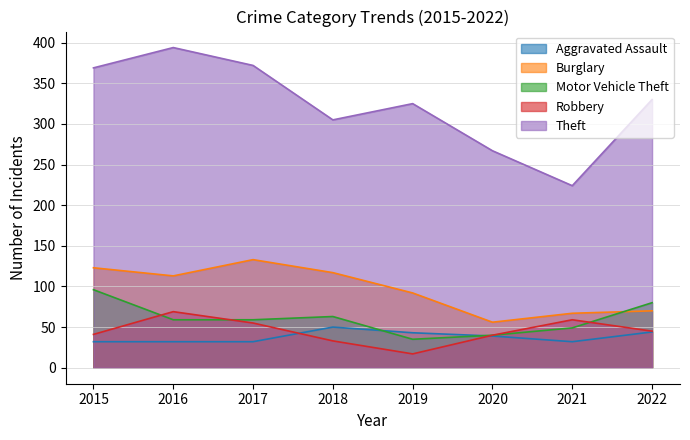

What is the difference between the highest and lowest values at 2021?

192